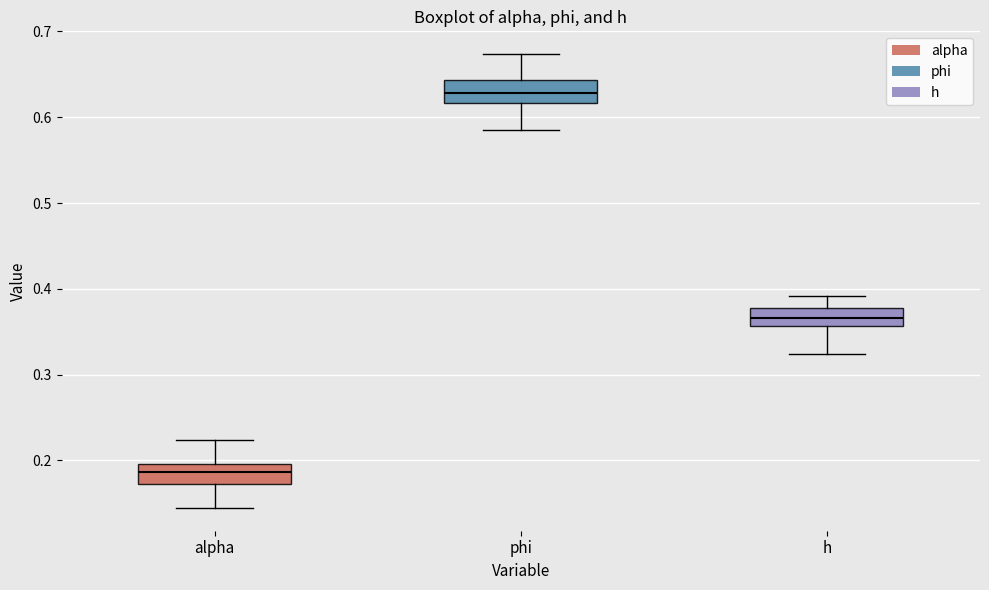

Which box has the highest median line?

phi